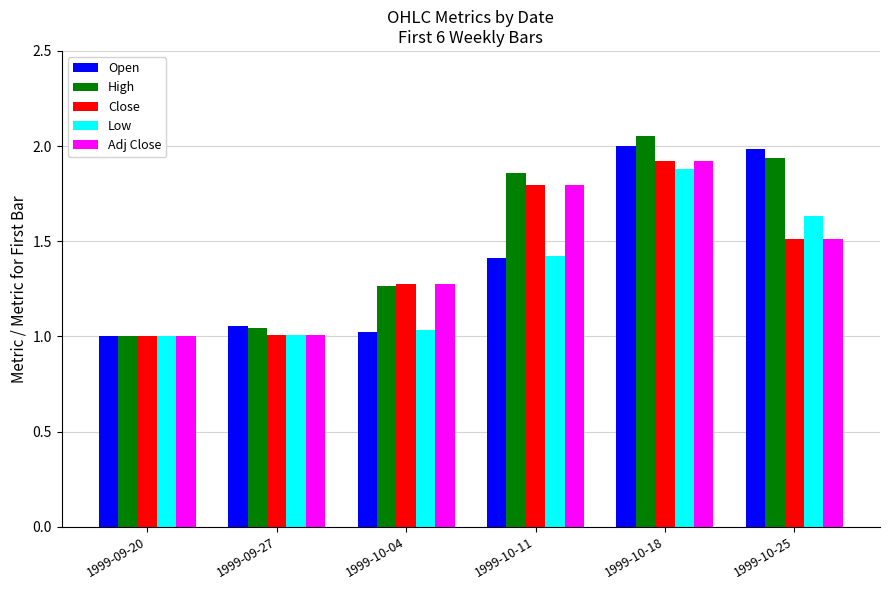

What is the spread (max minus min) of values at 1999-10-18?

0.2